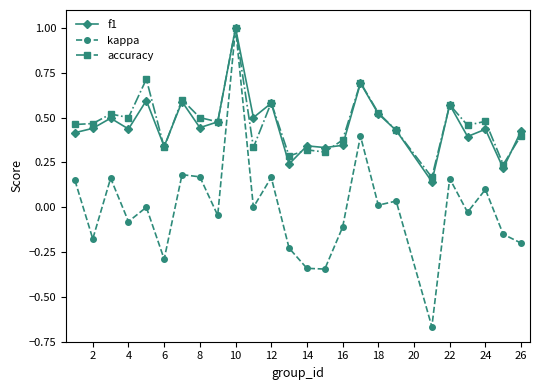

Count the f1 values in the range 0 to 1.

25